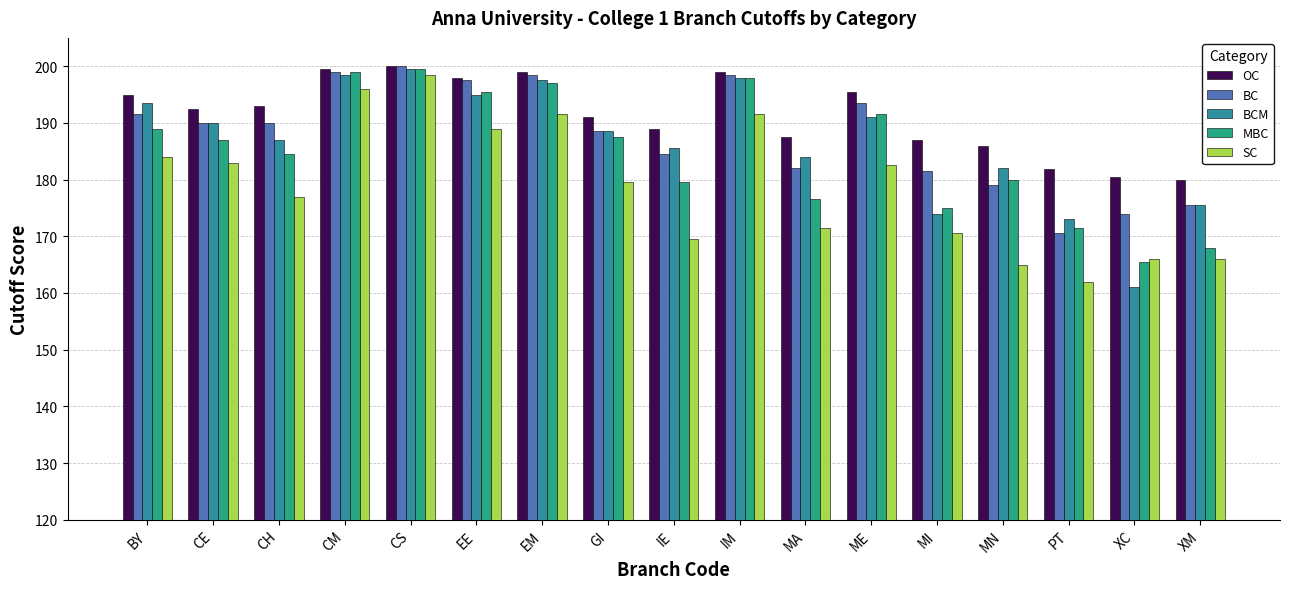

At which category is the sum across all series the highest?

CS